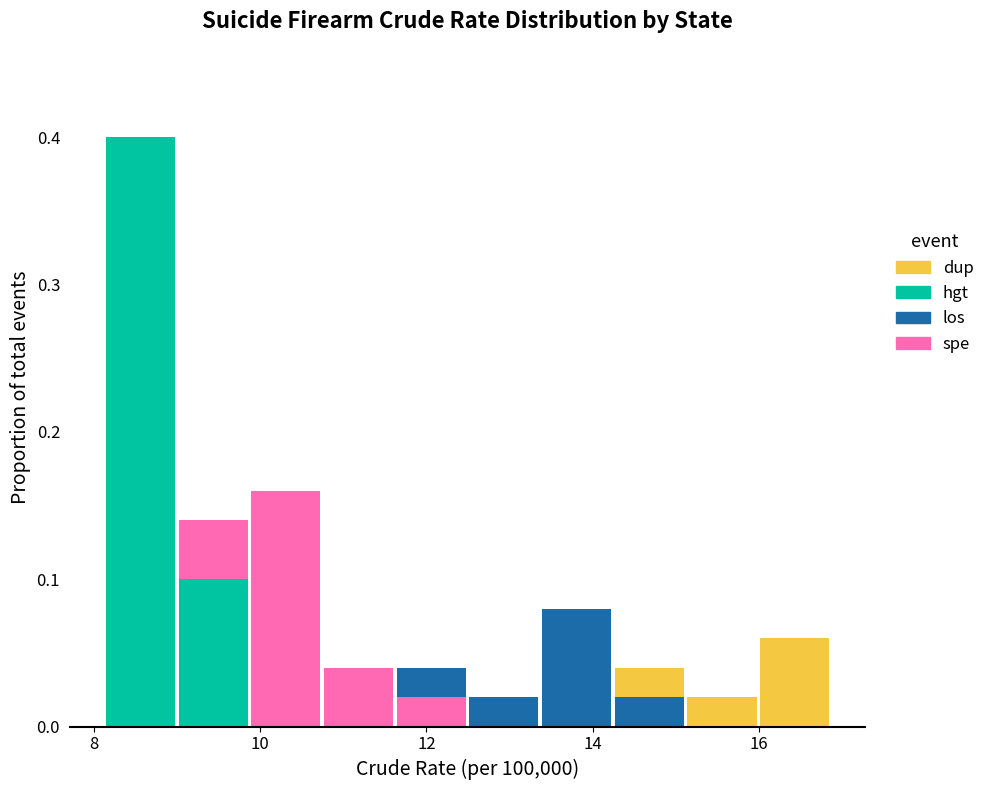

Reading left to right, list every stacked bar in this chart as the range it spans on the x-axis followed by its total height. Neither the bar edges nor the heights are printed on the chart, so give them approximately, as read against the axes.

8.2 to 9.0: 0.40
9.0 to 9.8: 0.14
9.8 to 10.8: 0.16
10.8 to 11.6: 0.04
11.6 to 12.4: 0.04
12.4 to 13.4: 0.02
13.4 to 14.2: 0.08
14.2 to 15.2: 0.04
15.2 to 16.0: 0.02
16.0 to 16.8: 0.06